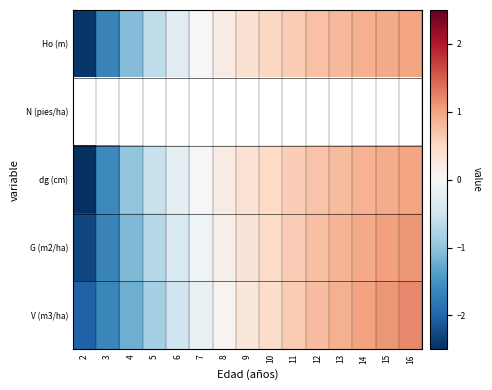

What is the difference between the maximum and minimum values in the V (m3/ha) series?

3.2